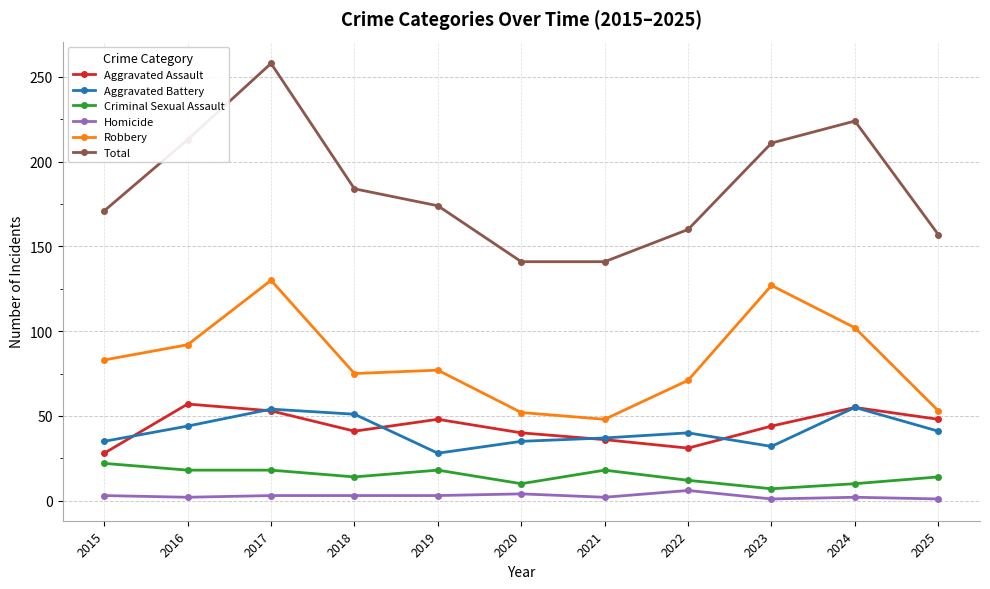

What is the highest value of the Homicide series?

6